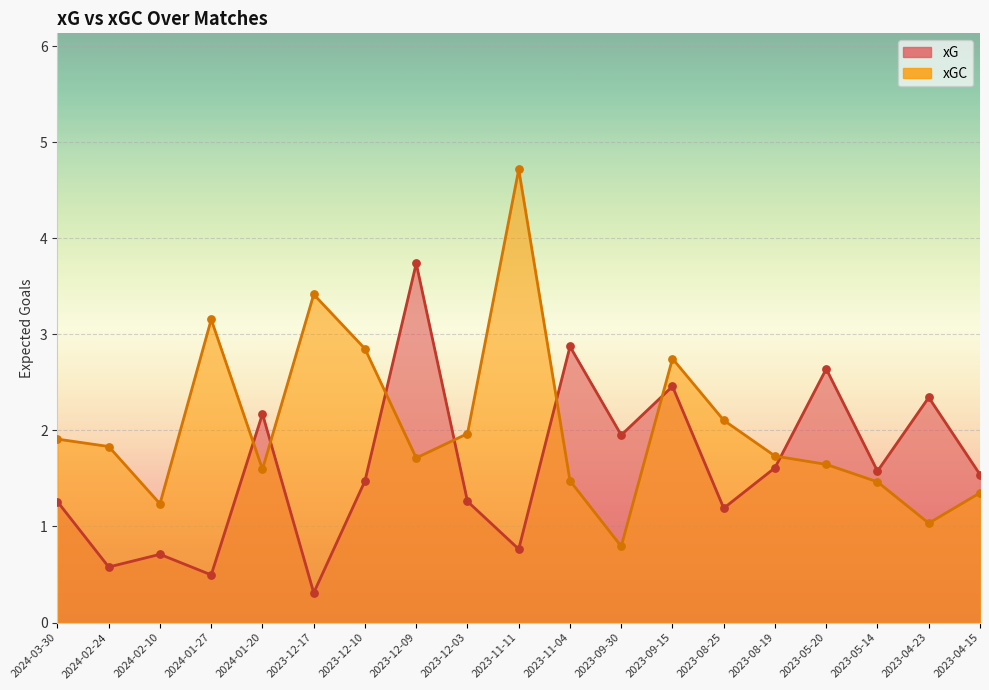

What is the total value across all series at 2023-04-23?

3.4